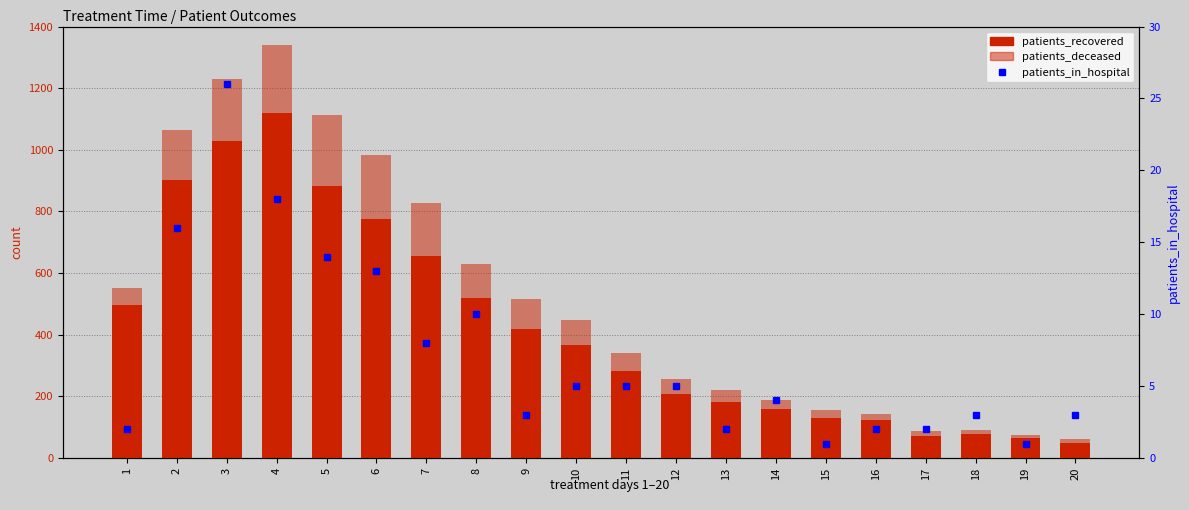

At which category is the sum across all series the highest?

4